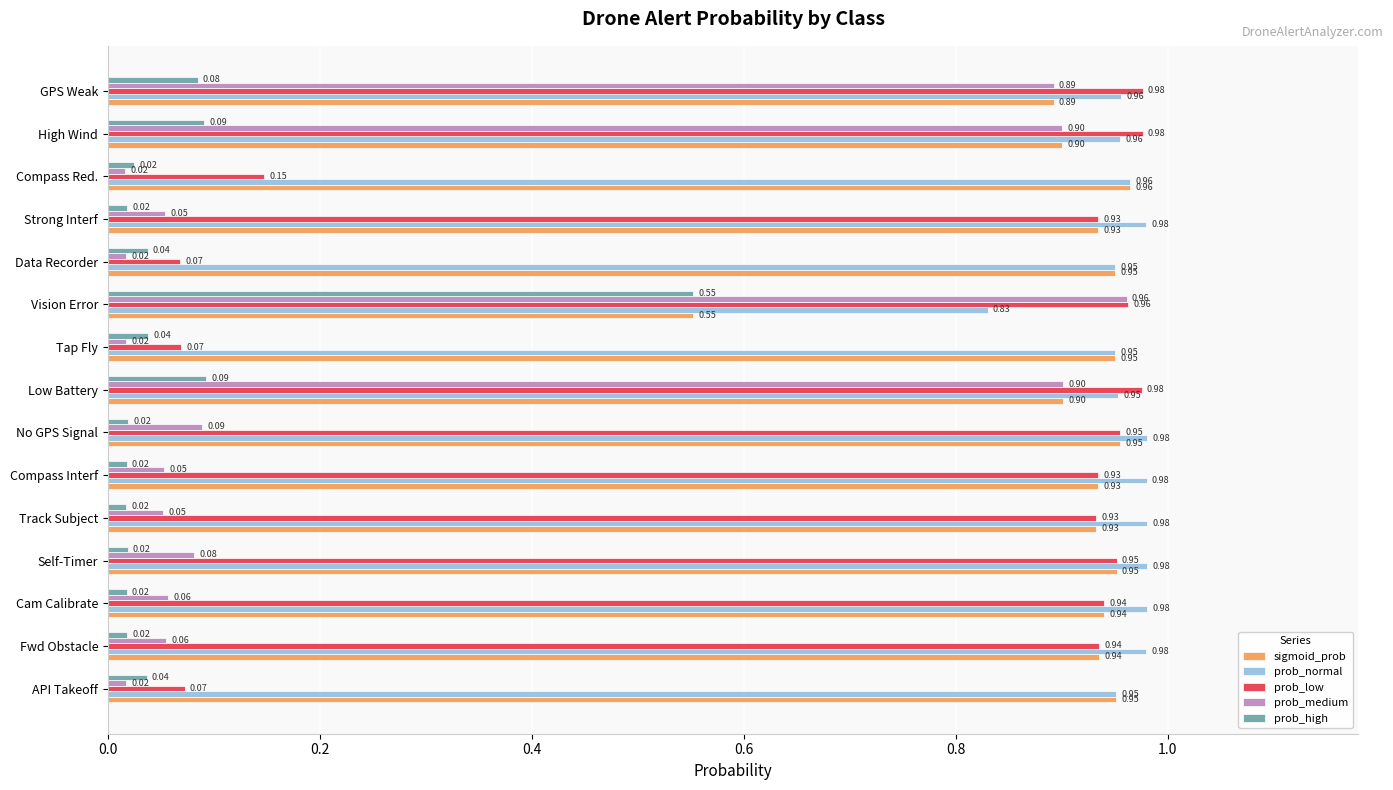

Which category has the lowest value in the sigmoid_prob series?

Vision Error